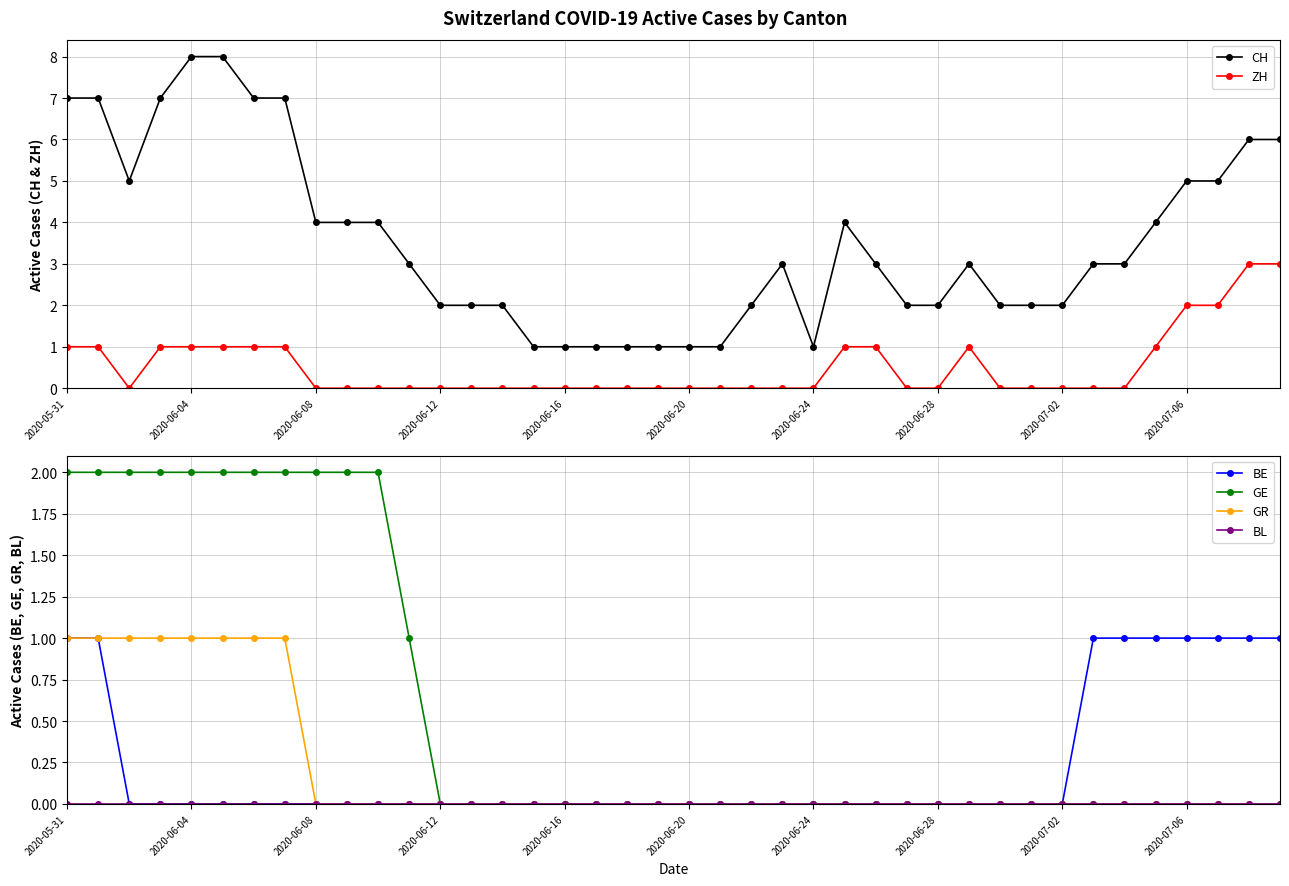

True or false: BE and ZH cross at least once.

False